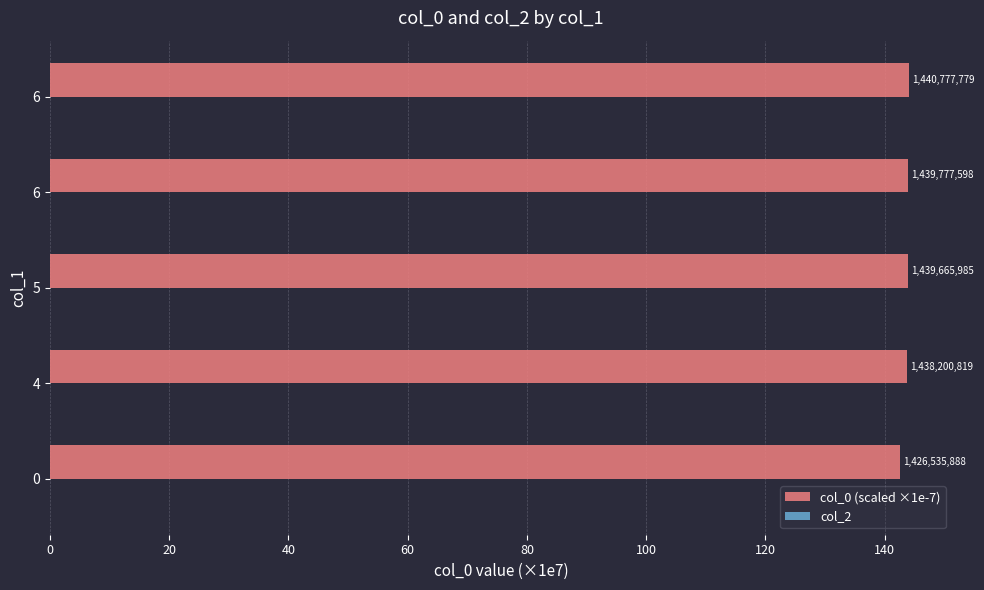

Are the bars horizontal?

Yes